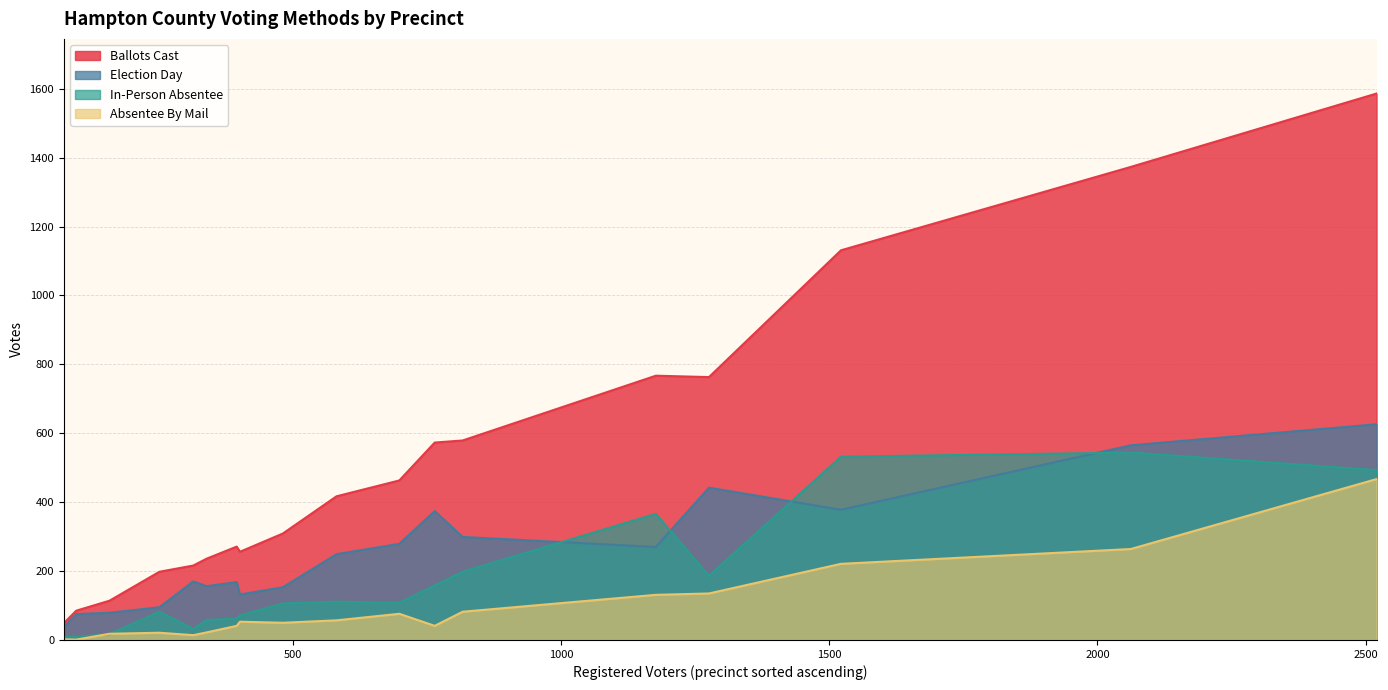

Which series has the widest spread of values?

Ballots Cast